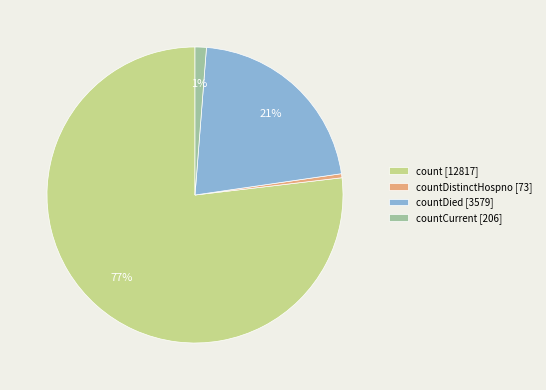

Rank the categories by value from highest to lowest.

count [12817], countDied [3579], countCurrent [206], countDistinctHospno [73]